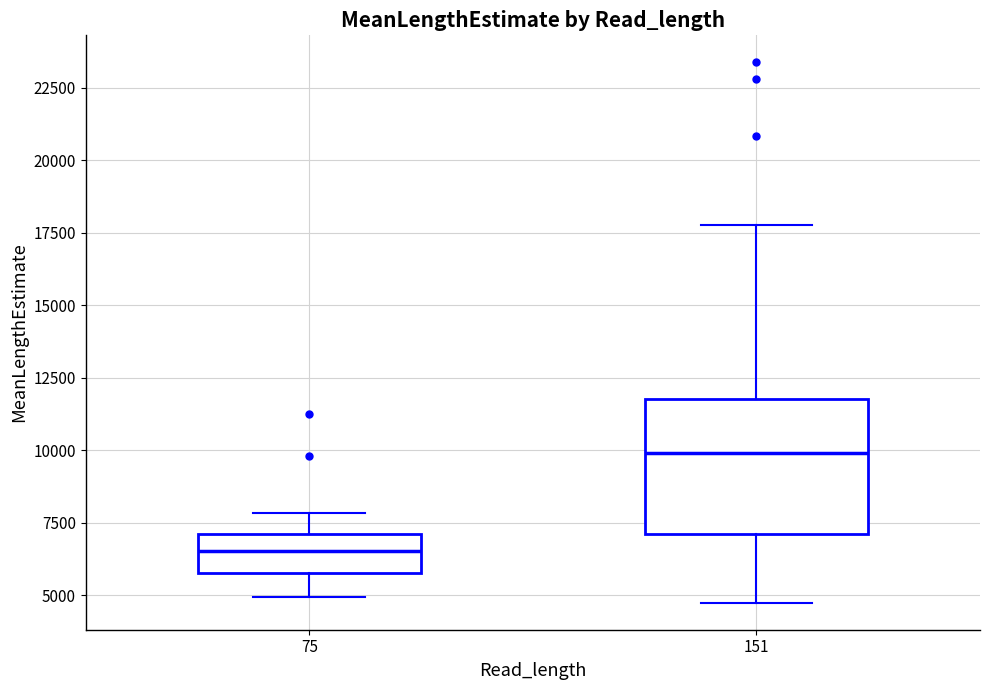

Where is the upper edge of the box at x = 151 on the y-axis? The values are not printed on the chart, so give them approximately, as read against the axis.

12000